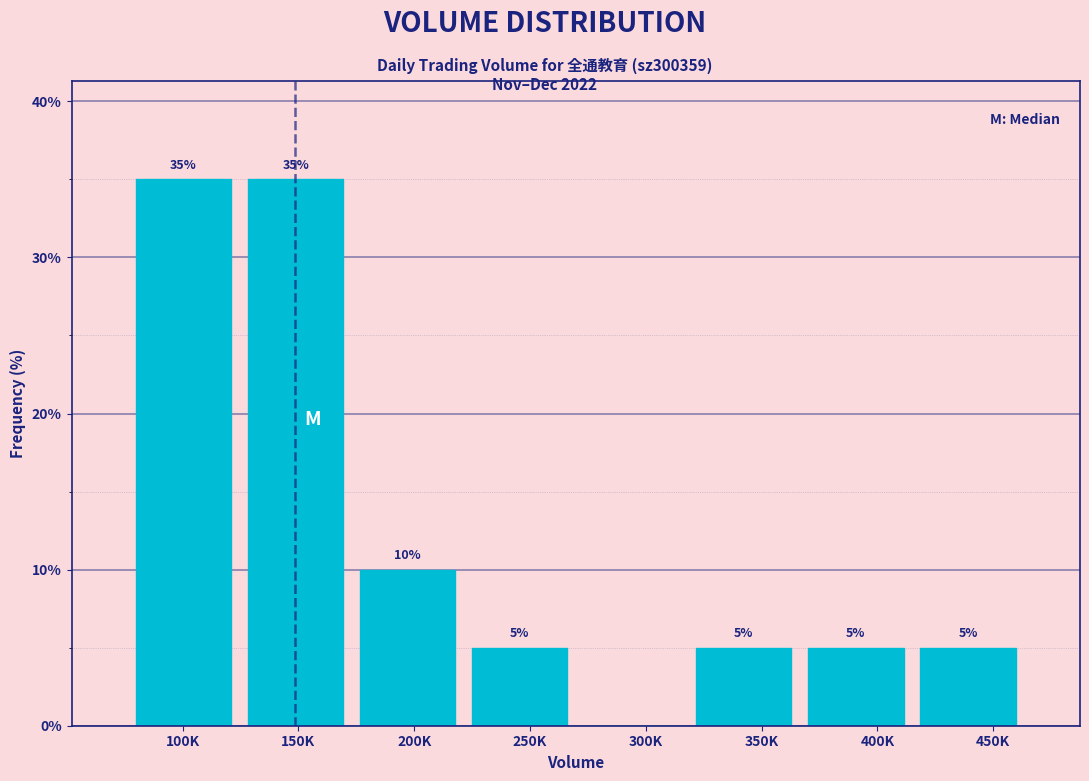

Reading left to right, transcribe all the data shown in this chart.

100K=35	150K=35	200K=10	250K=5	300K=0	350K=5	400K=5	450K=5